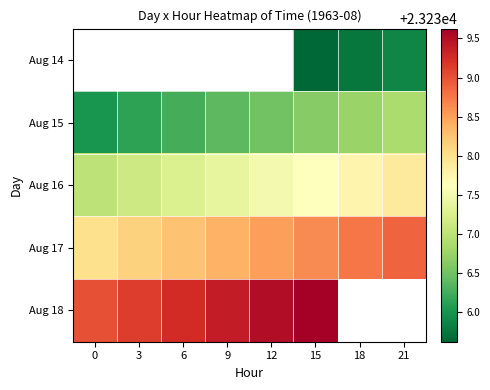

How many values in the Aug 15 series exceed 23236?

7